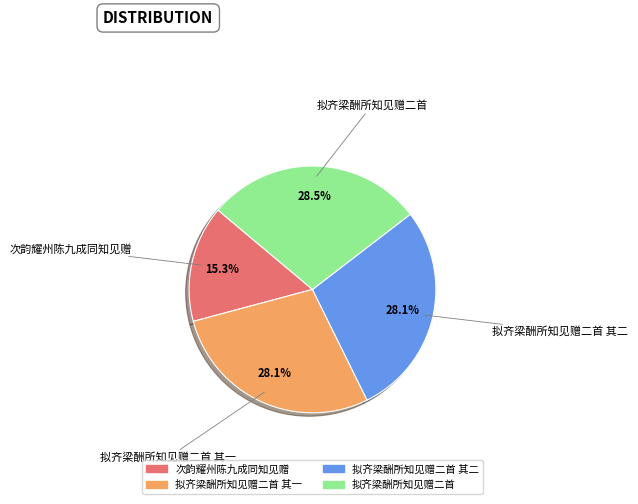

Which has a higher value, 拟齐梁酬所知见赠二首 其二 or 次韵耀州陈九成同知见赠?

拟齐梁酬所知见赠二首 其二